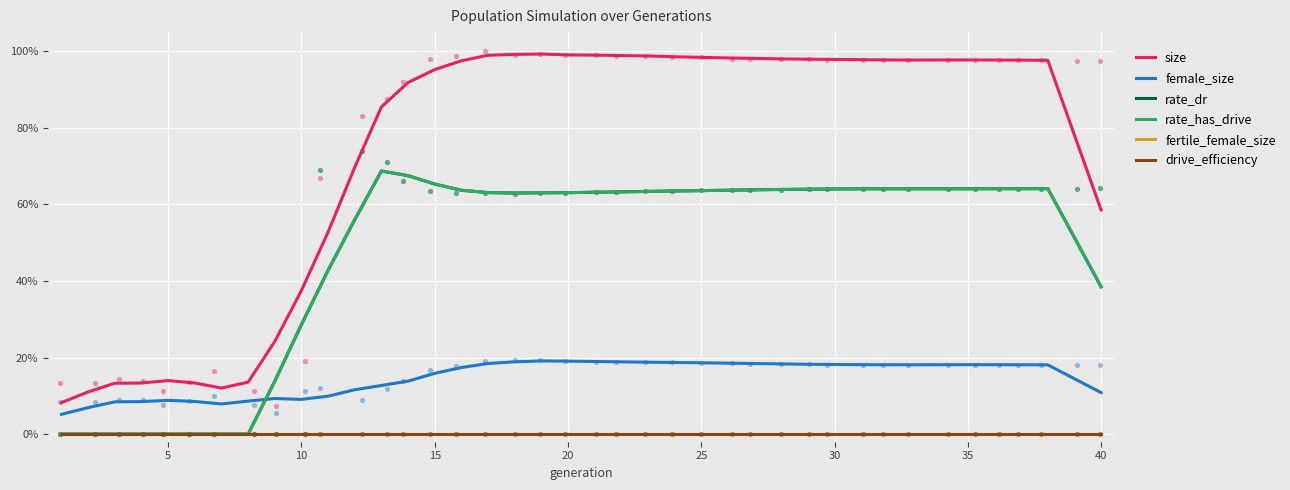

Is the value of female_size at 13 greater than the value of fertile_female_size at 12?

Yes